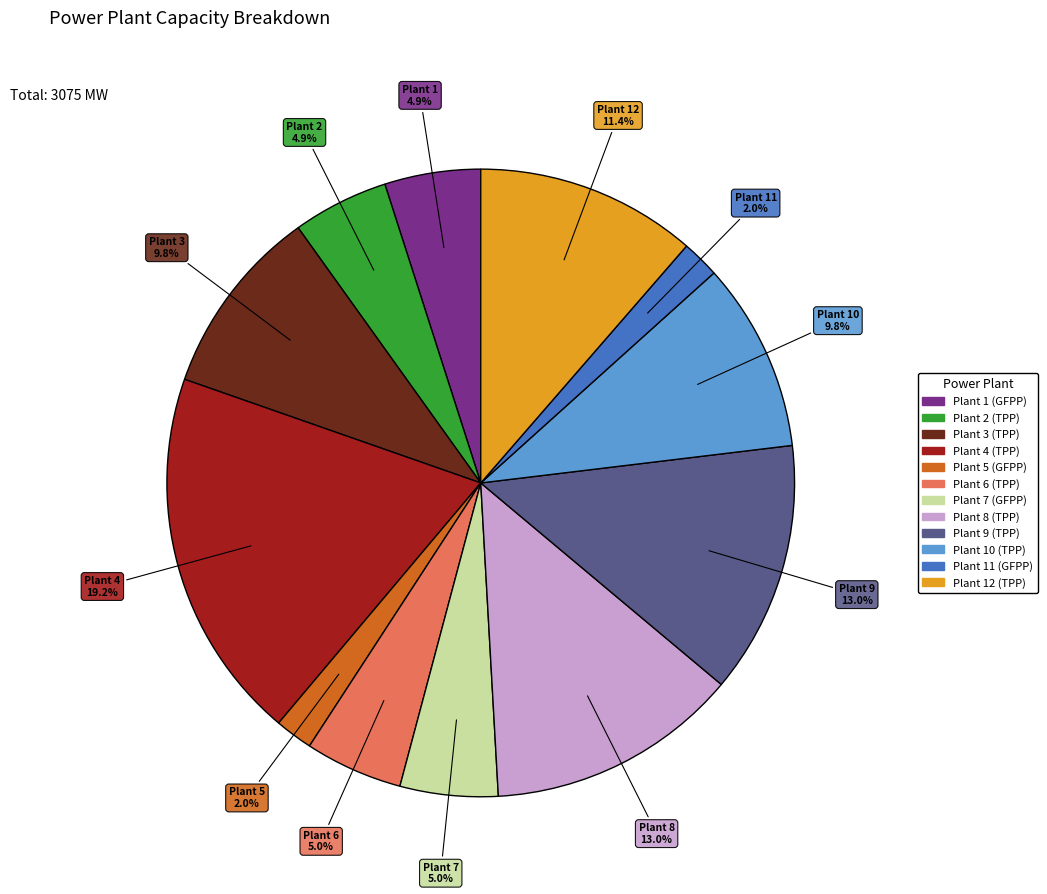

To the nearest percent, what is the combined percentage of Plant 12 (TPP) and Plant 11 (GFPP)?

13%